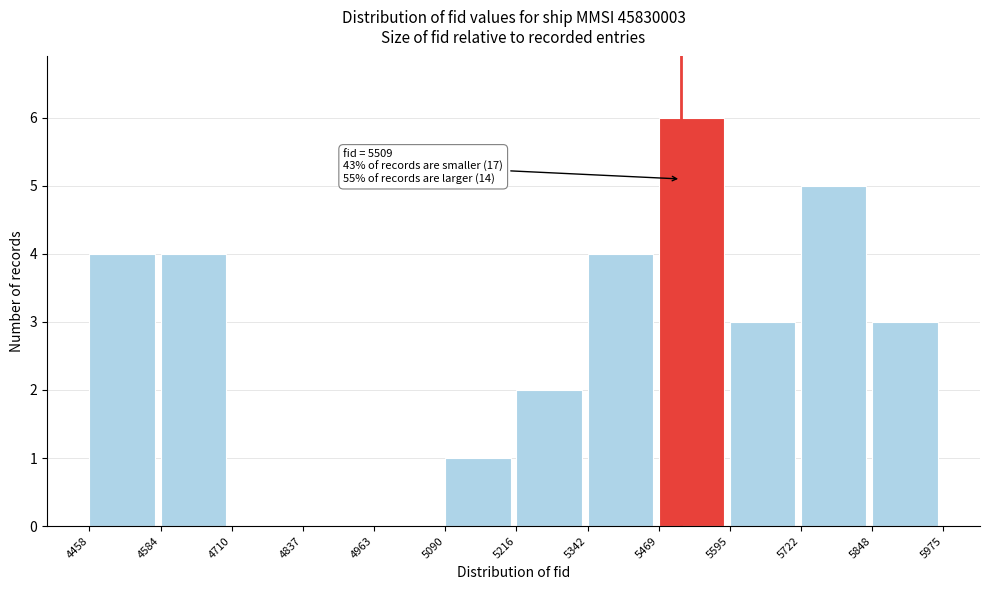

Which range on the x-axis has the tallest bar?

5469 to 5595